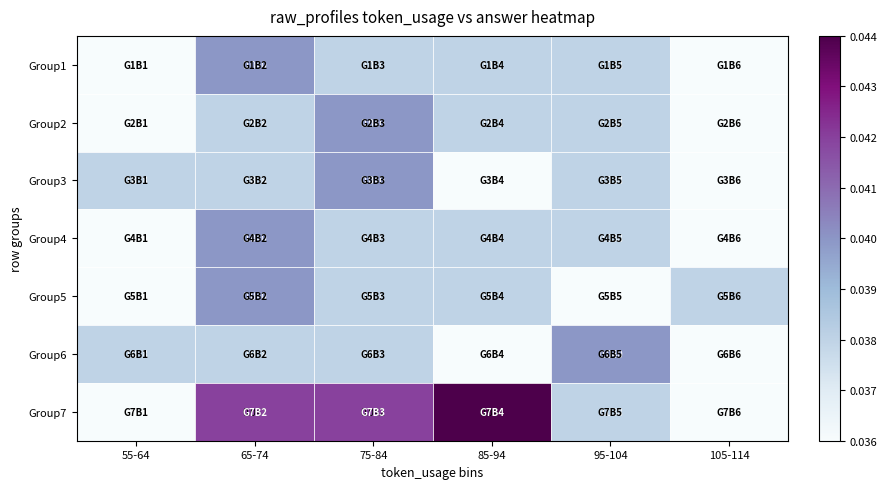

Which series changed the most between 75-84 and 105-114?

Group7